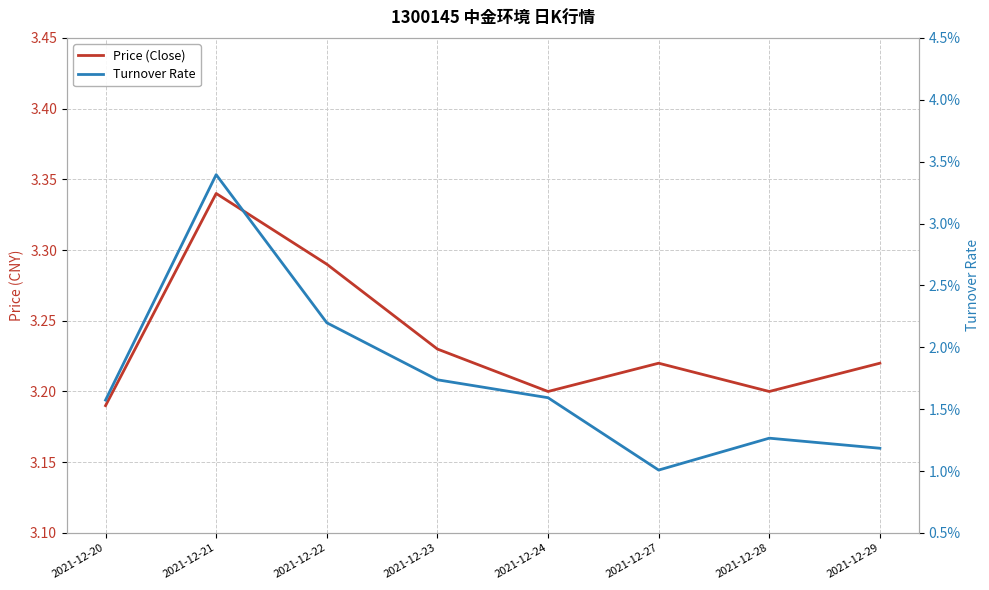

Rank the categories by Price (Close) value from highest to lowest.

2021-12-21, 2021-12-22, 2021-12-23, 2021-12-27, 2021-12-29, 2021-12-24, 2021-12-28, 2021-12-20